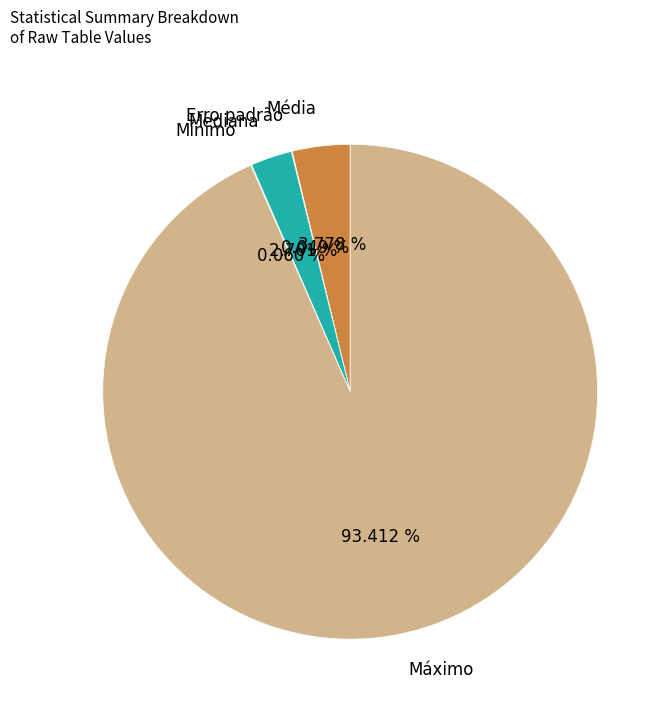

Does Média represent more than half of the total?

No